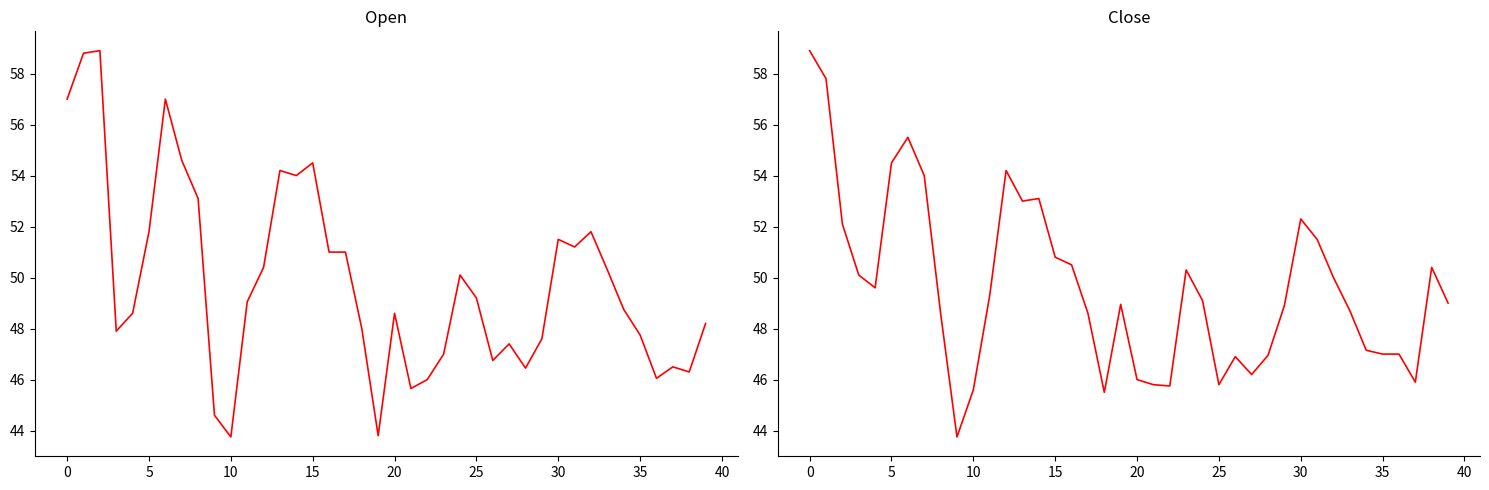

Which series has the largest range (max minus min)?

Open